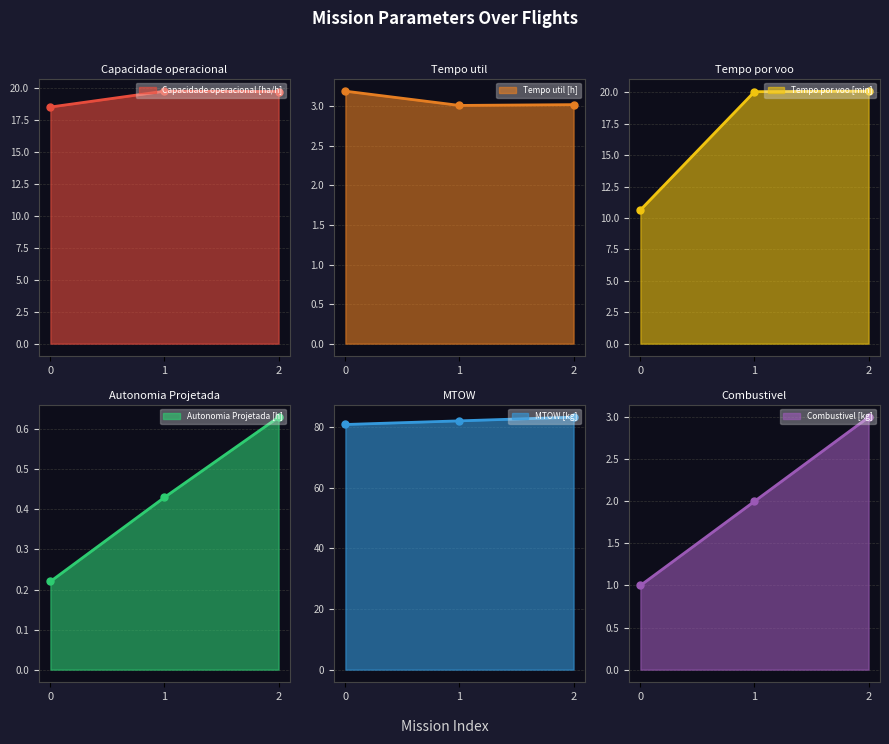

At which label is MTOW [kg] closest to 82?

1